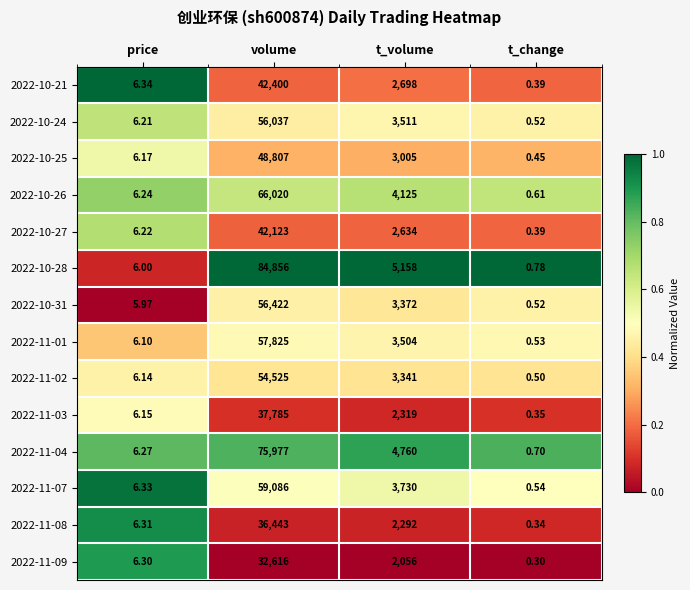

Where does the 2022-11-07 series first go above 3730?

volume